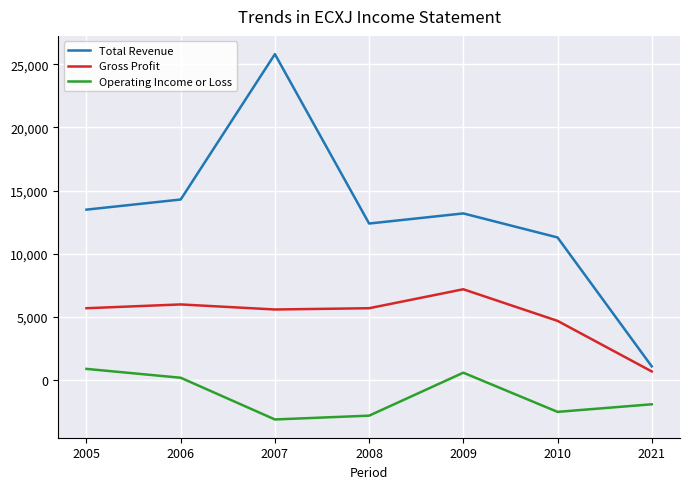

Rank the series at 2008 from highest to lowest value.

Total Revenue, Gross Profit, Operating Income or Loss